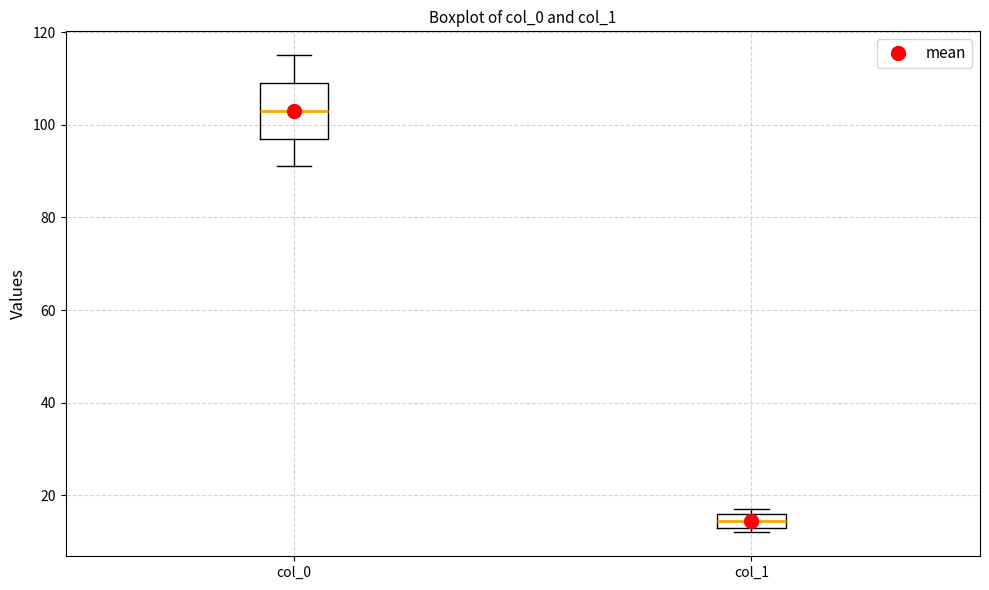

Which box has the lowest median line?

col_1